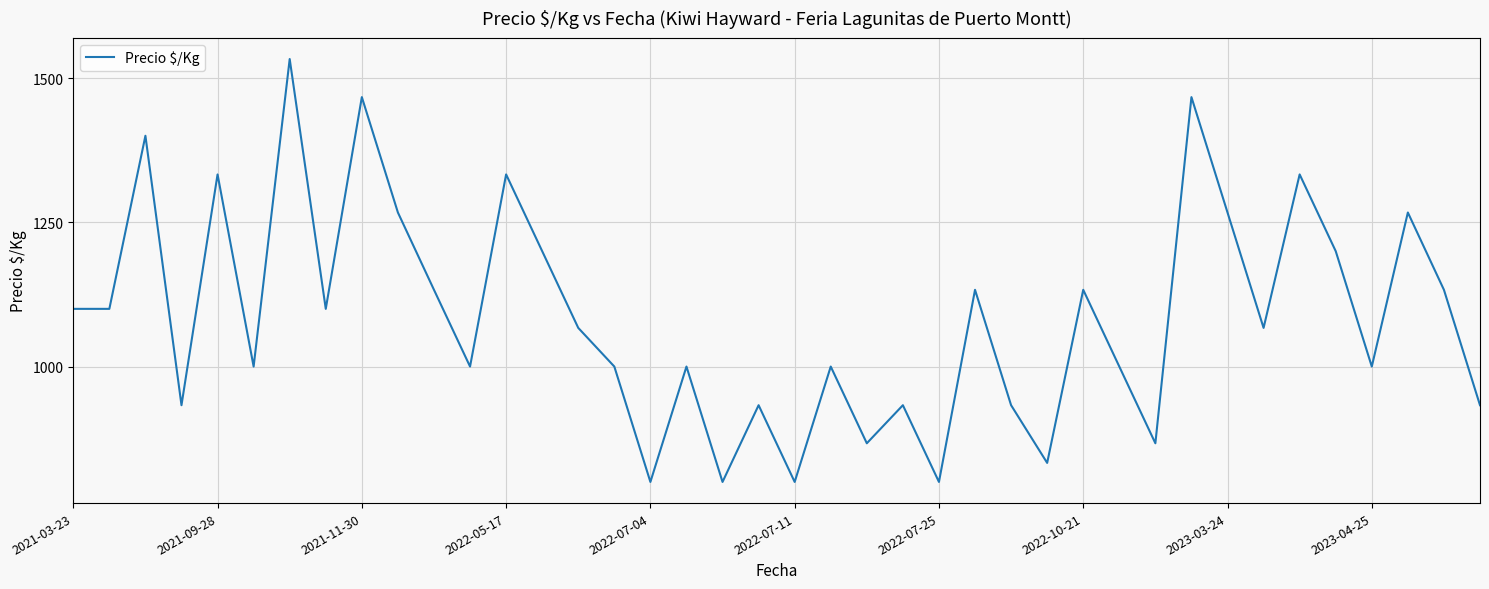

Count the number of data series in this chart.

1